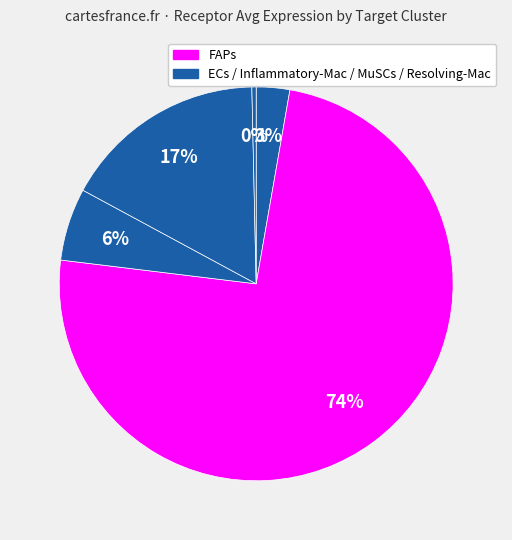

Which slice is the smallest?

Resolving-Mac